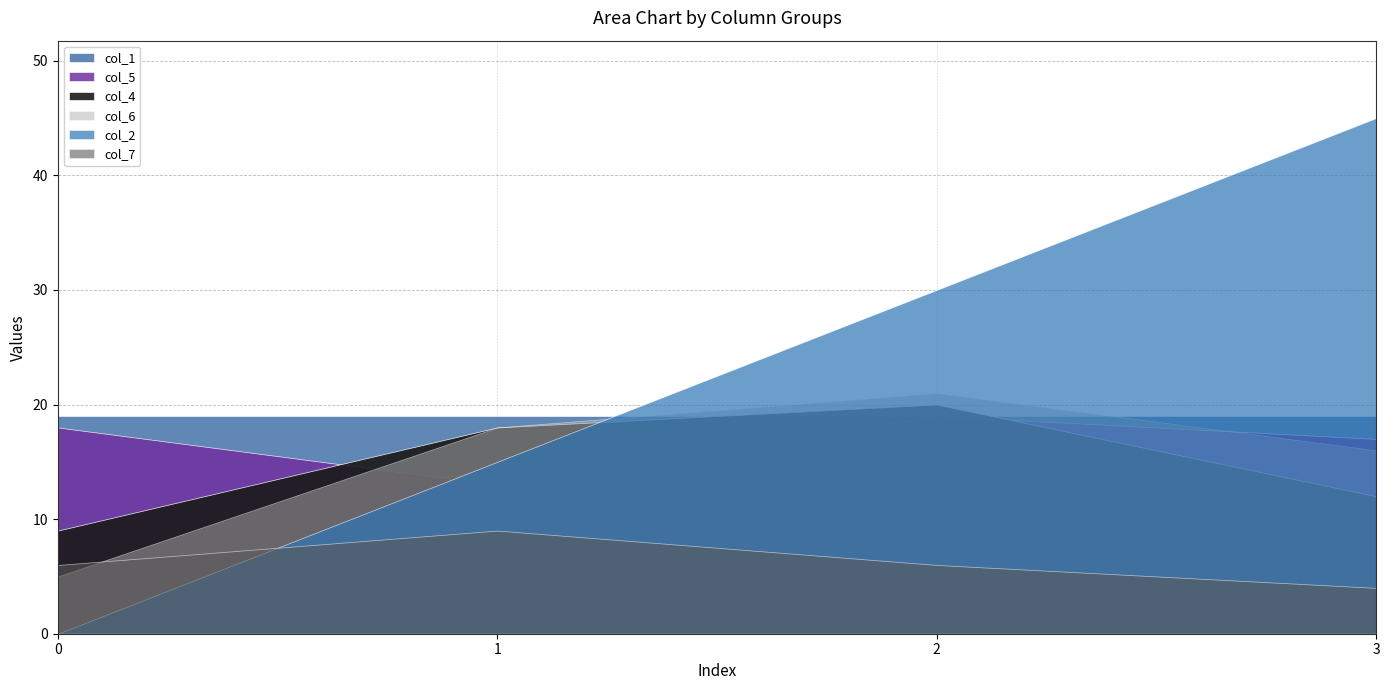

After their last crossing, which series has the higher values: col_6 or col_7?

col_6